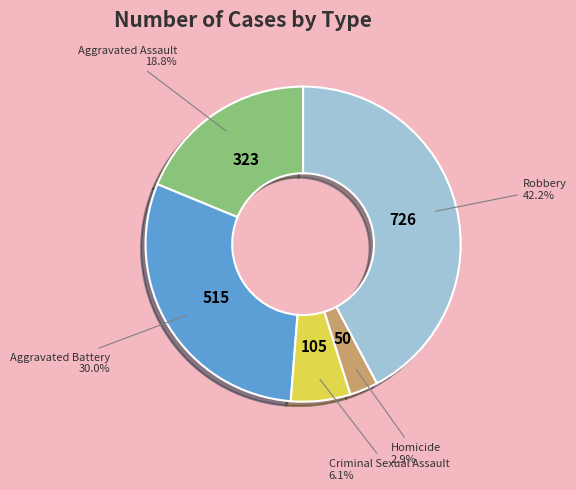

Is there a majority slice in this chart?

No